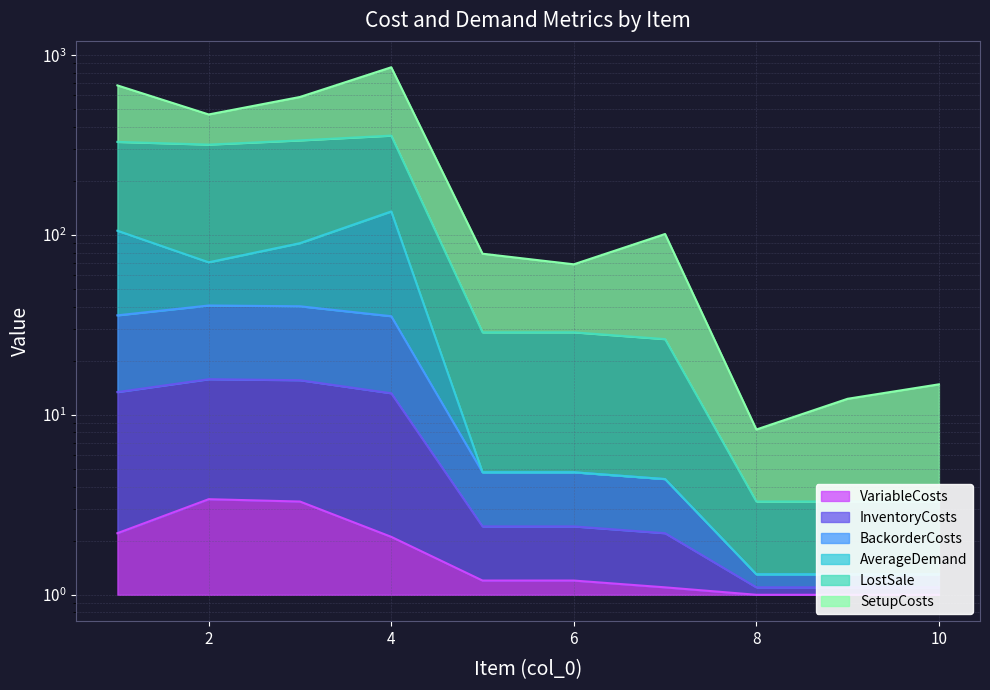

True or false: InventoryCosts and AverageDemand cross at least once.

False